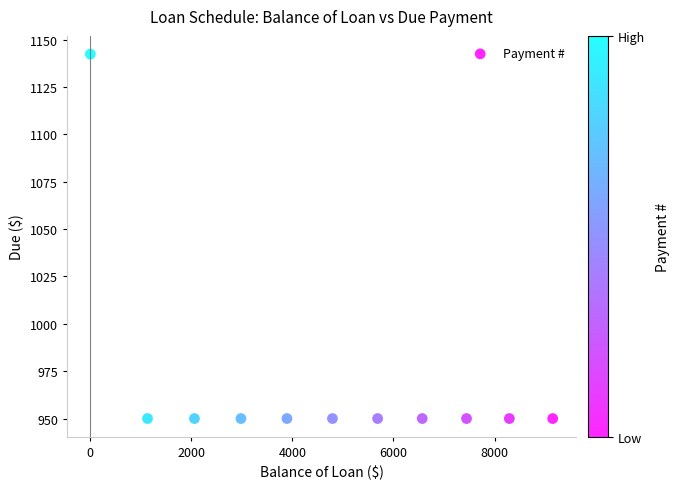

What is the range of X values (max minus min)?

9151.9